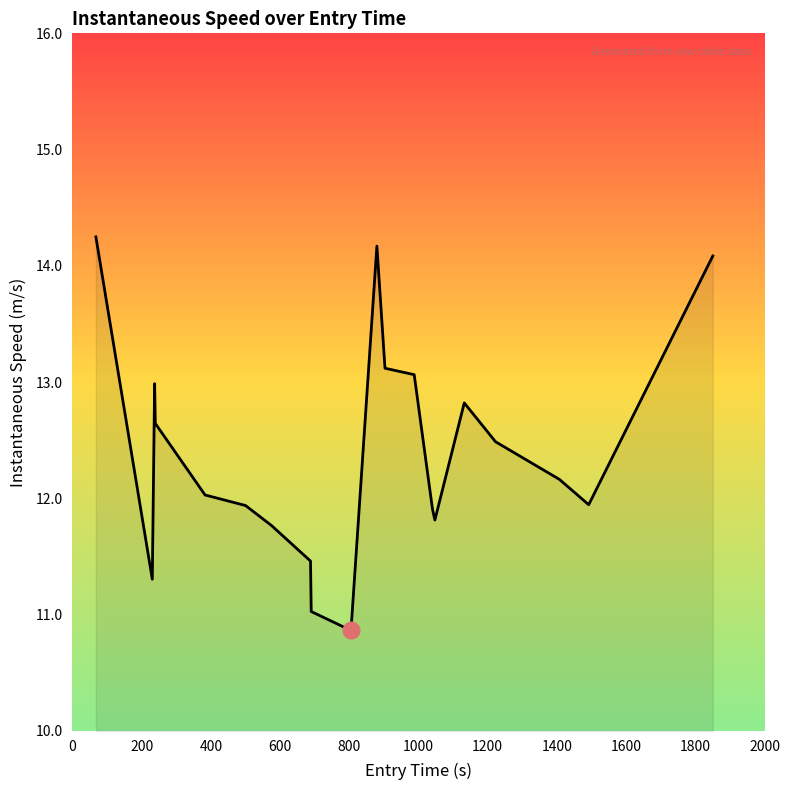

What is the difference between the maximum and minimum values?

3.4